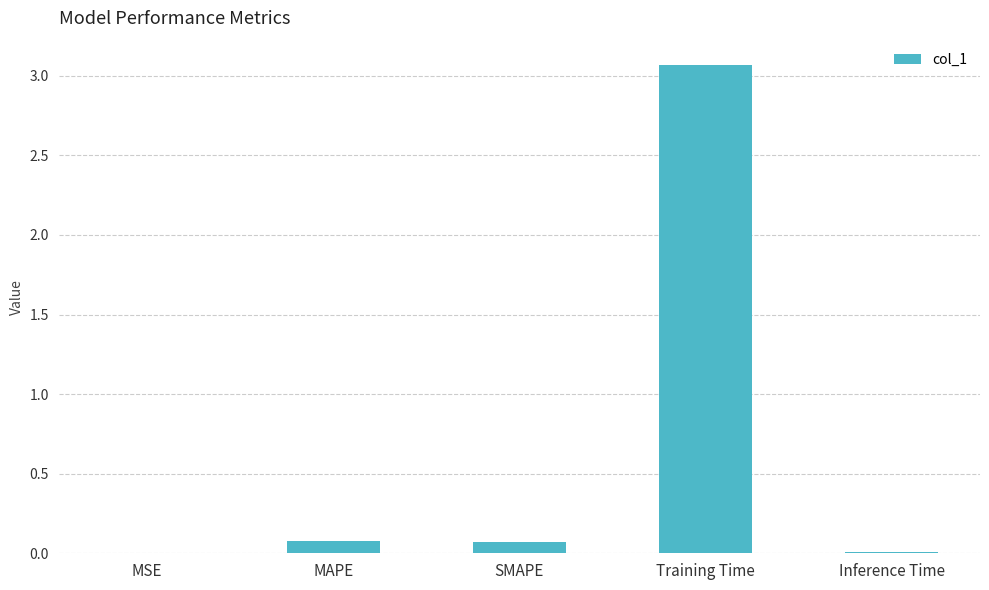

How many categories are shown in the chart?

5